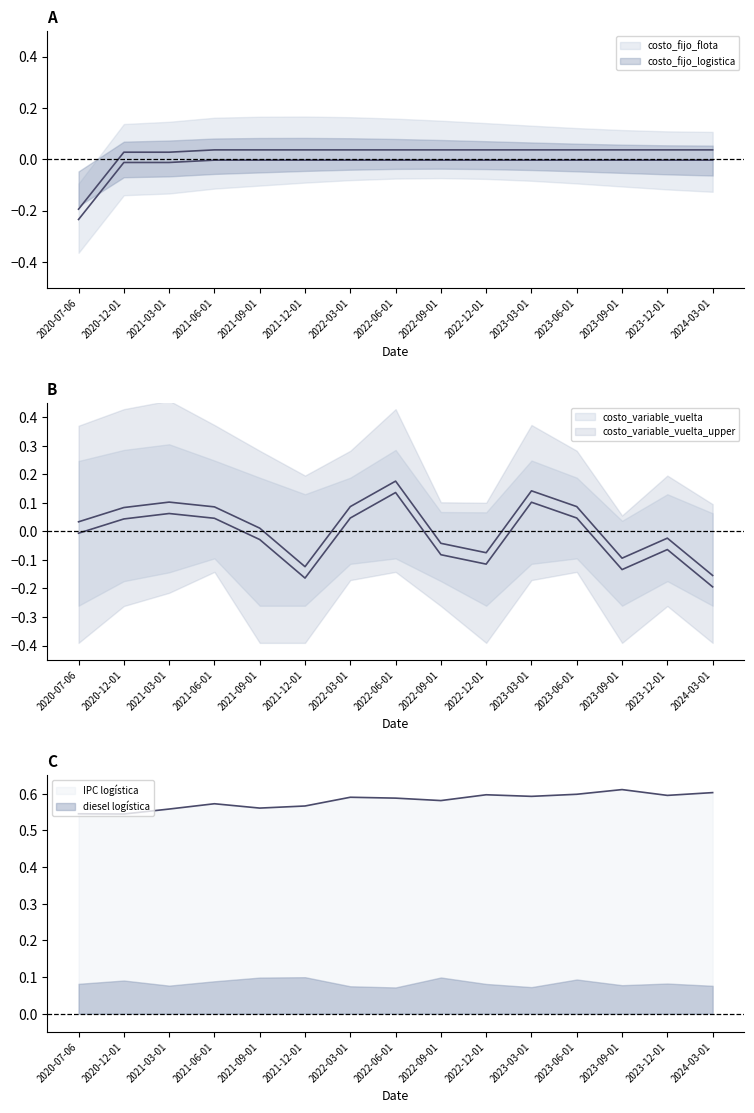

True or false: costo_fijo_flota has a value of 0.0 at 2021-09-01.

False